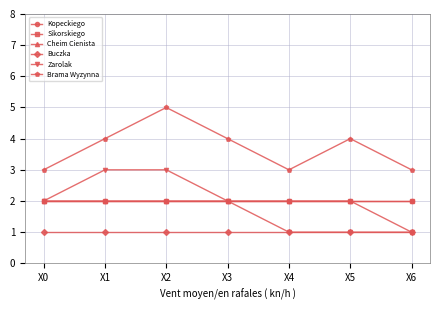

Is this an area chart (filled region under the line)?

No